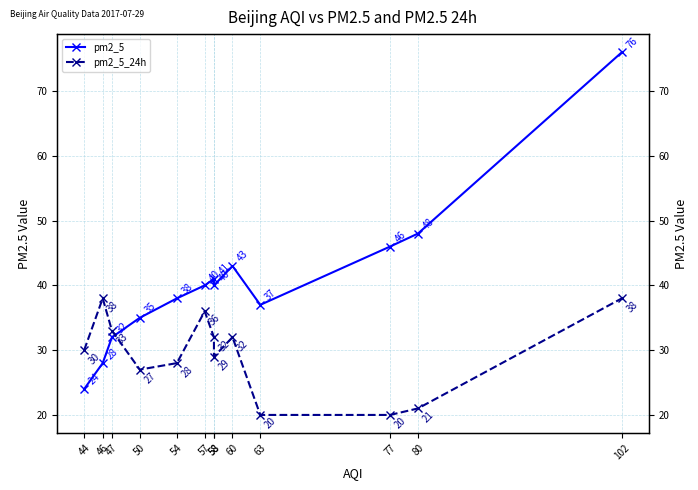

Between 46 and 57, which series saw the biggest shift?

pm2_5